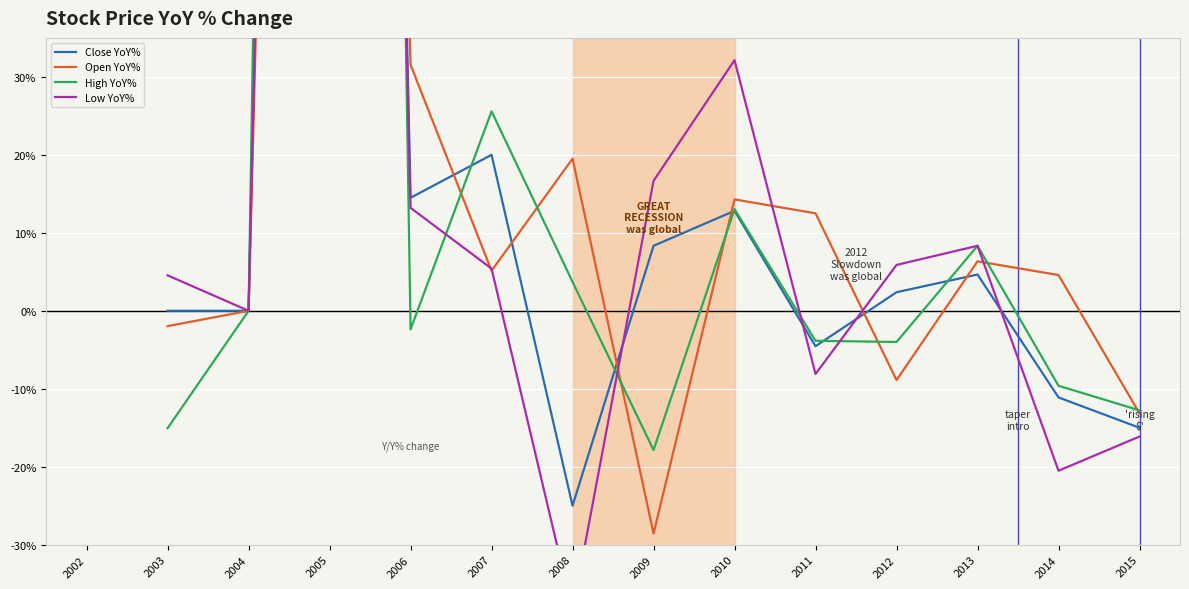

Where is the first local maximum for Close YoY%?

2005